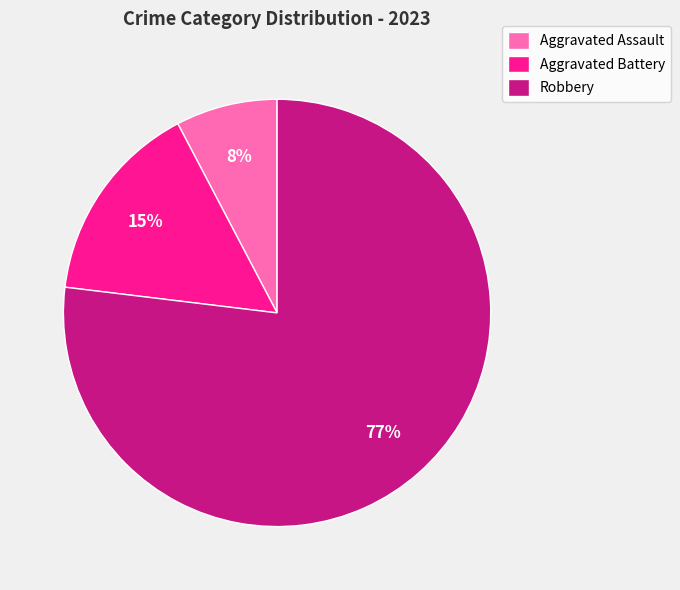

Is the sum of Aggravated Battery and Aggravated Assault greater than half?

No